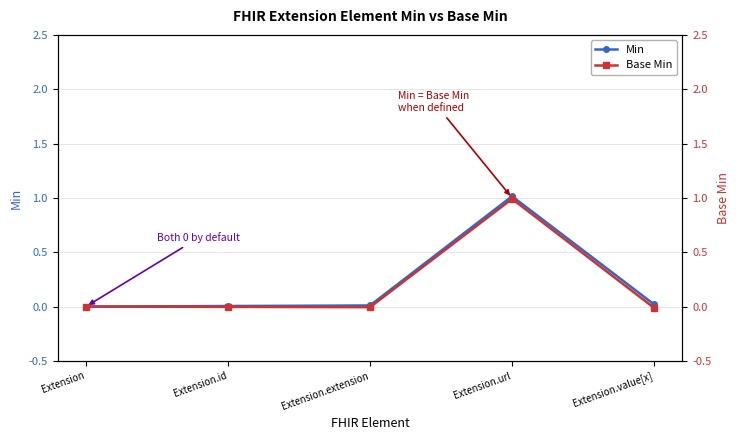

The Base Min series shows 1.0 at Extension.url. True or false?

True